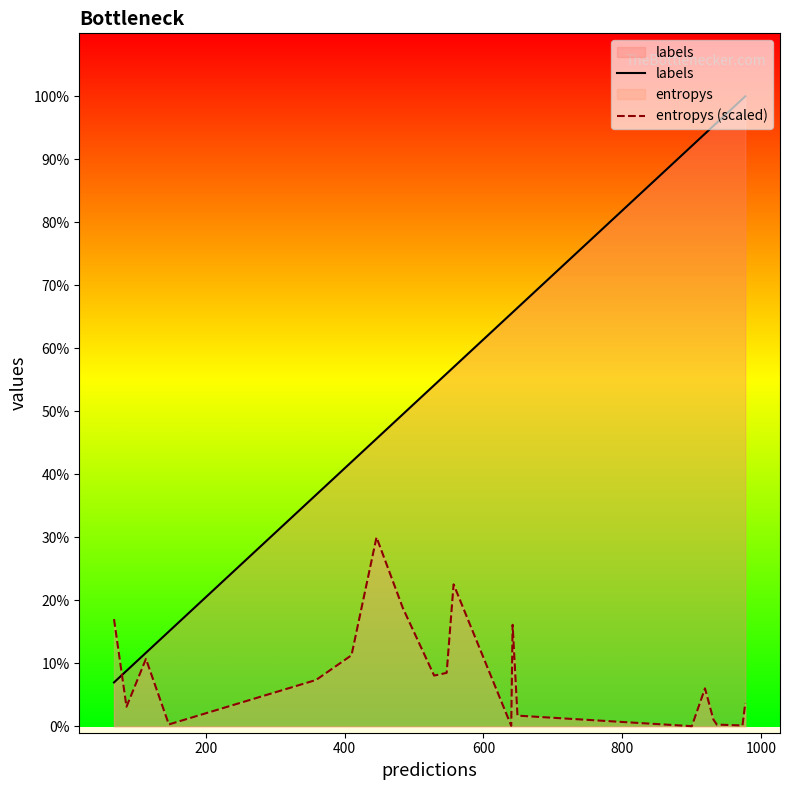

The labels series shows 62.9 at 400. True or false?

False